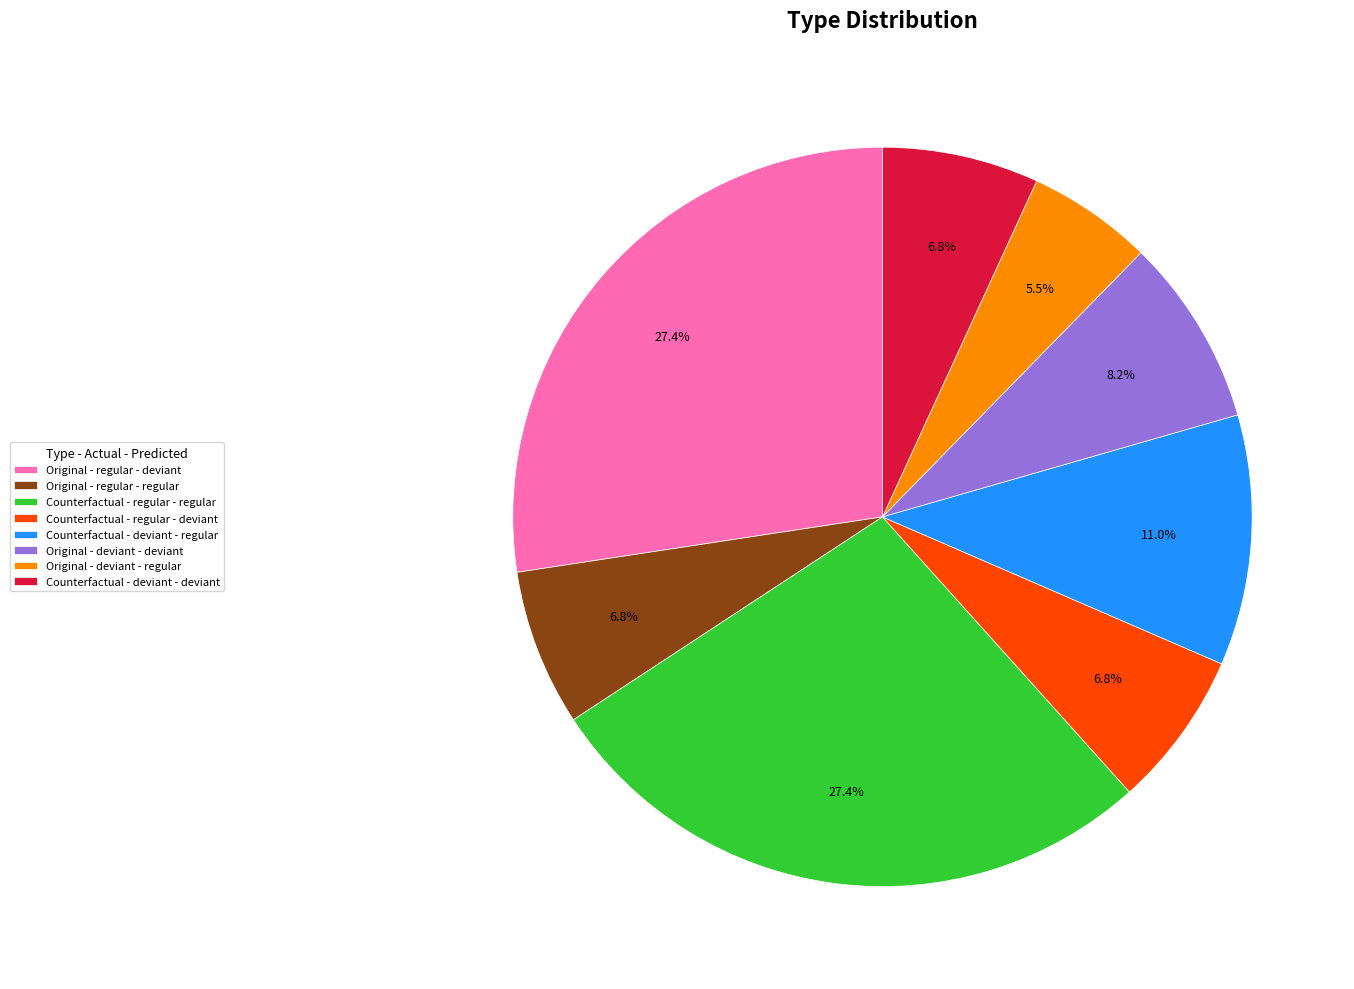

What is the ratio of the value at Counterfactual - regular - regular to the value at Original - regular - deviant?

1.0